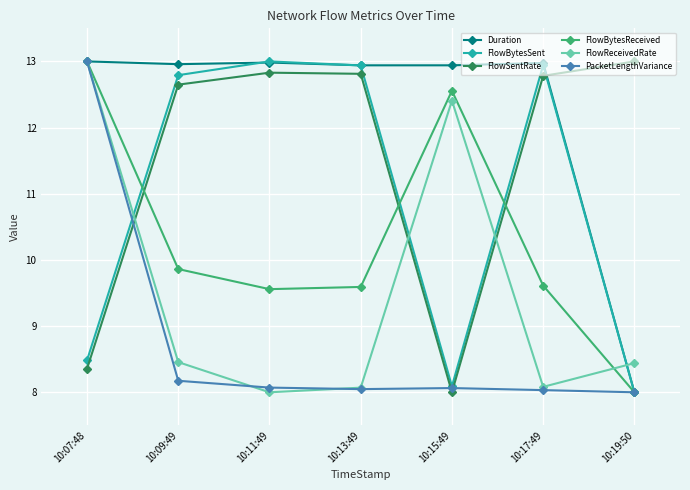

How many categories are shown in the chart?

7